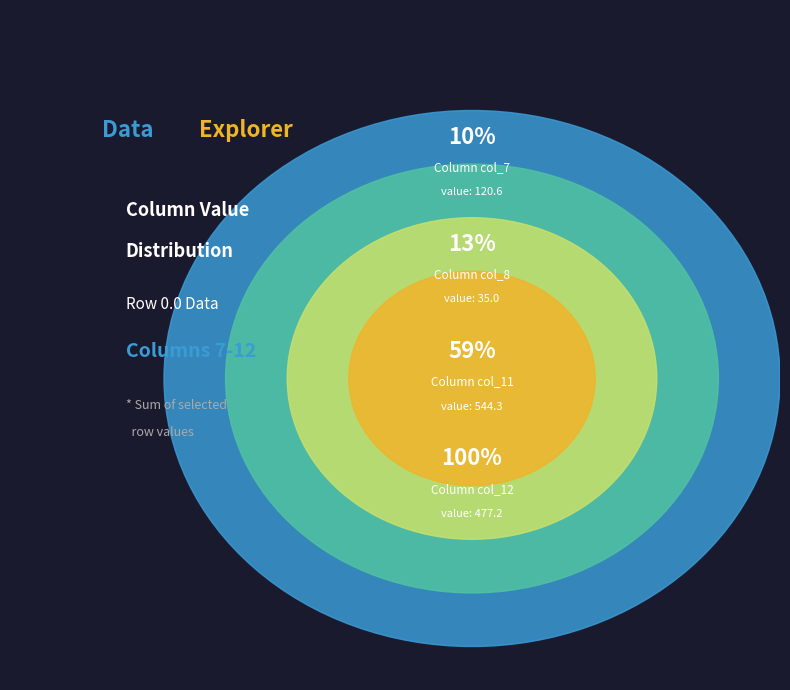

The col_11 slice represents 33% of the pie. True or false?

False